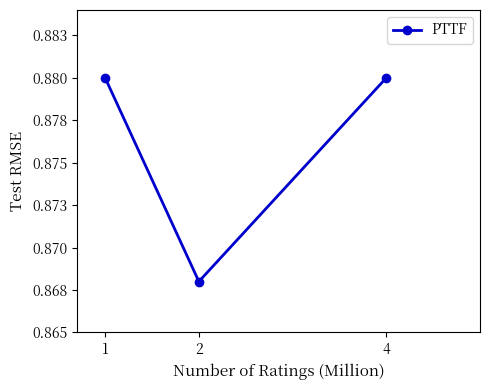

Reading left to right, extract all data points from this chart.

1=0.9	2=0.9	4=0.9